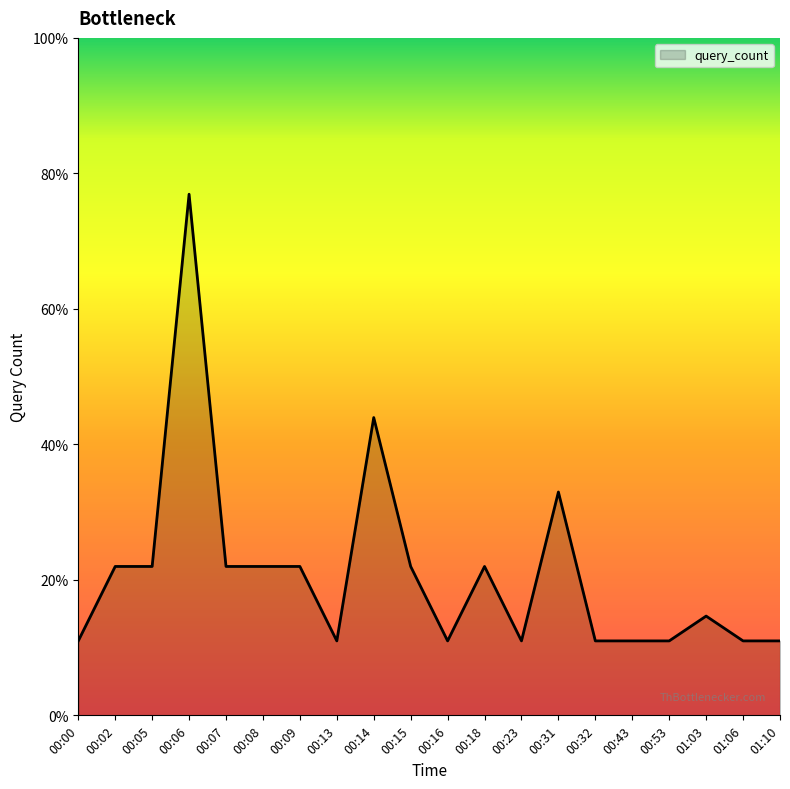

Does the chart display data point markers on the line(s)?

No